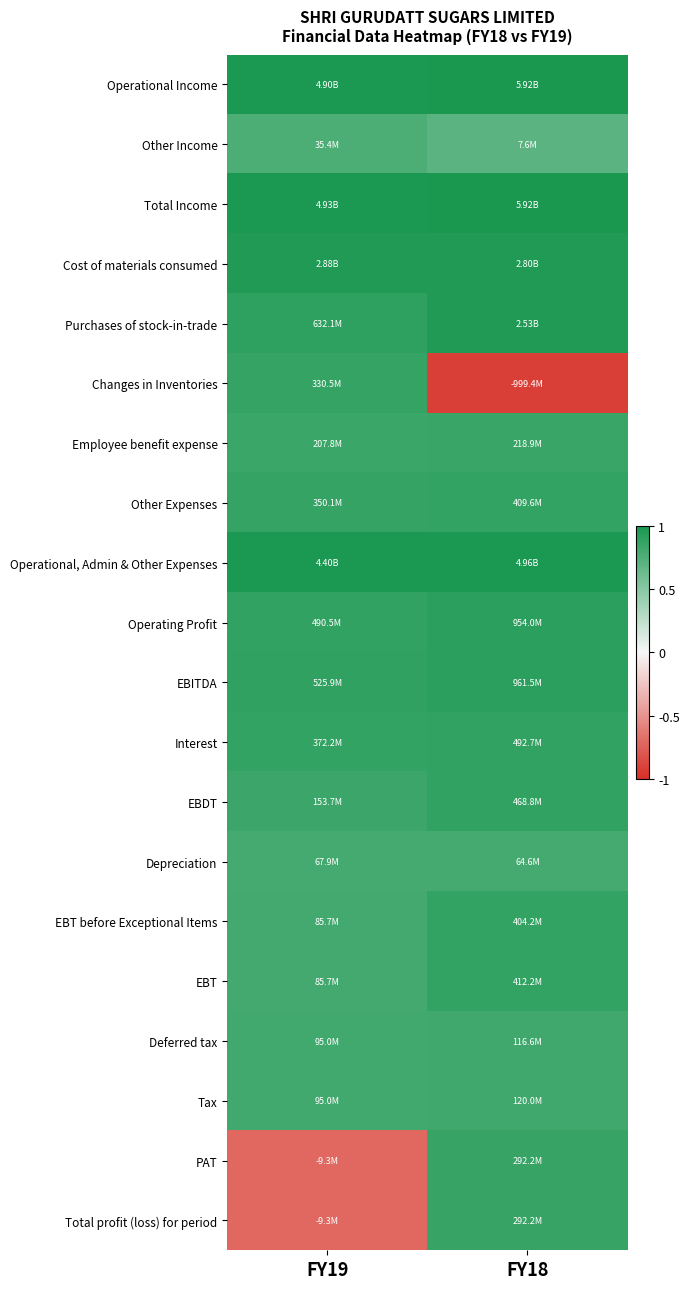

What is the minimum value shown in the chart?

-0.9